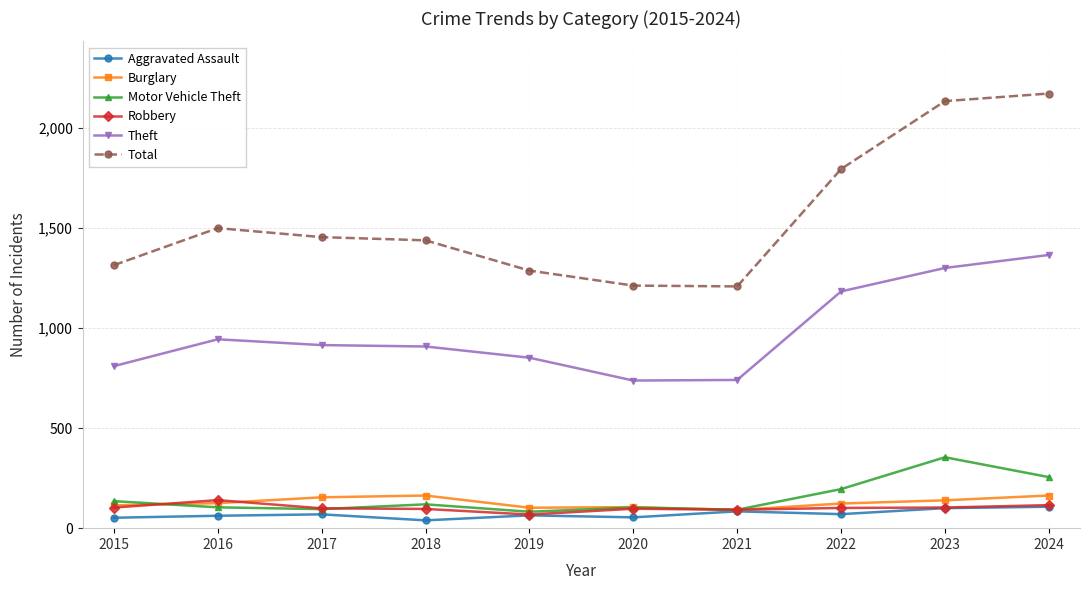

What is the highest value of the Robbery series?

140